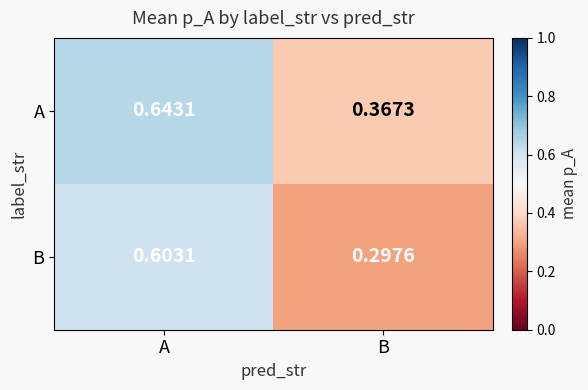

Rank the series by their maximum value, from lowest to highest.

B, A